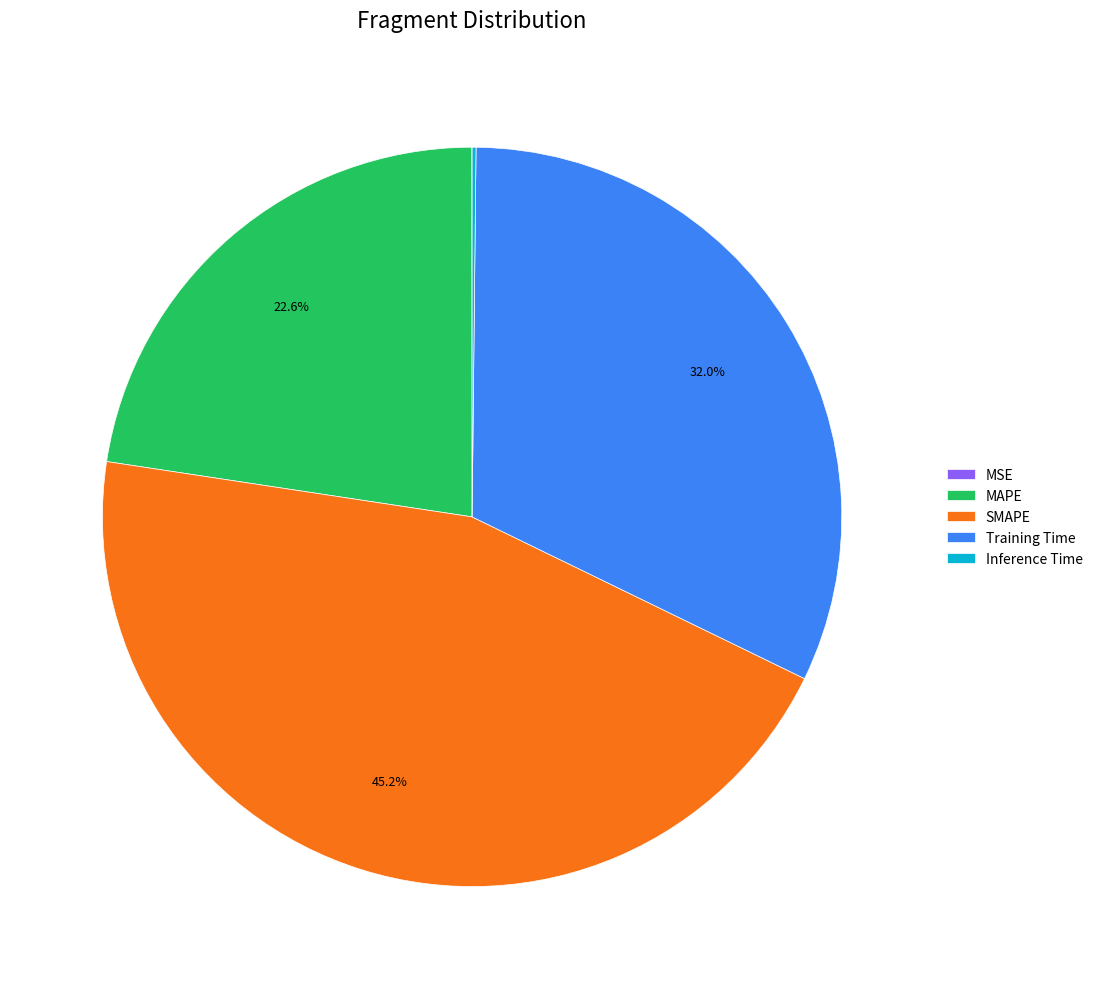

How much of the chart is everything except MAPE?

77.4%